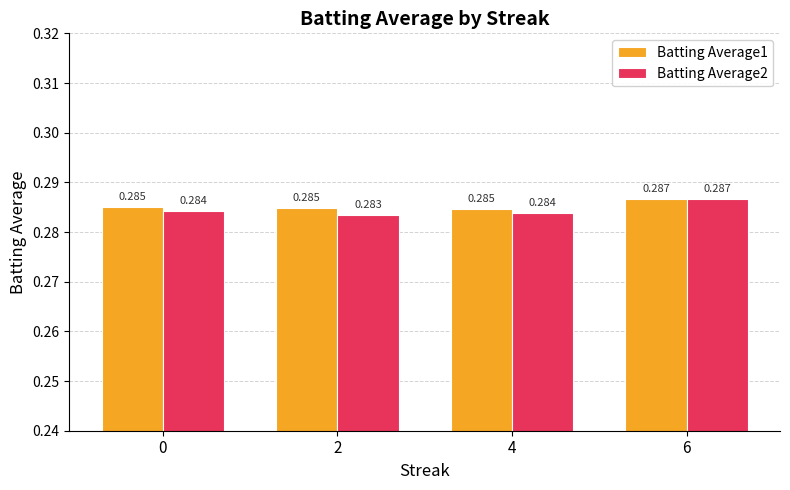

Count the Batting Average1 values in the range 0 to 1.

4